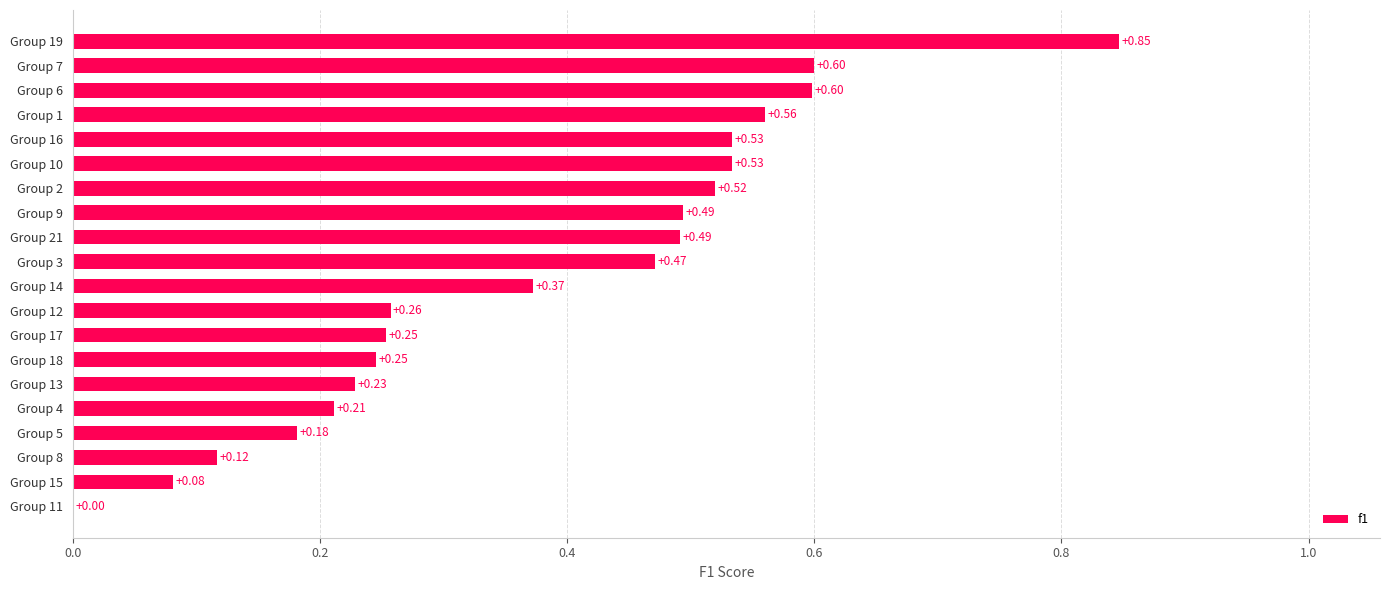

At which category does the chart reach its peak across all series?

Group 19